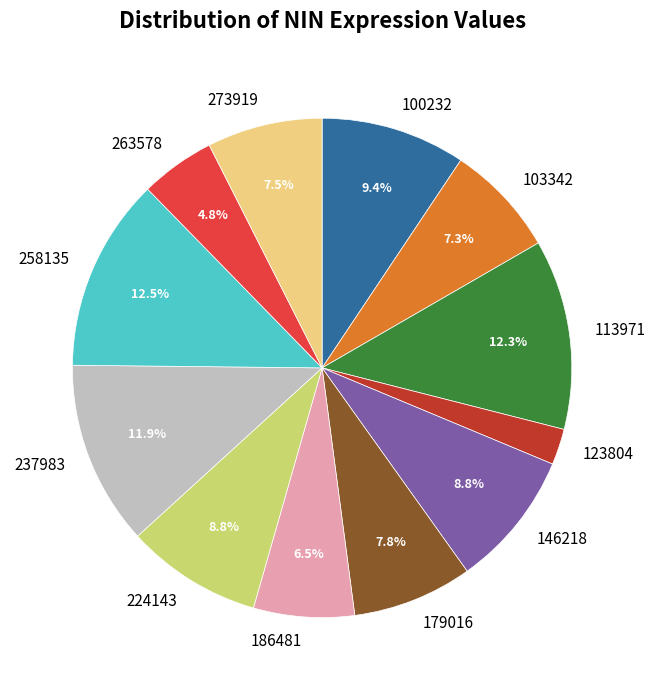

Does 113971 account for over 50% of the chart?

No